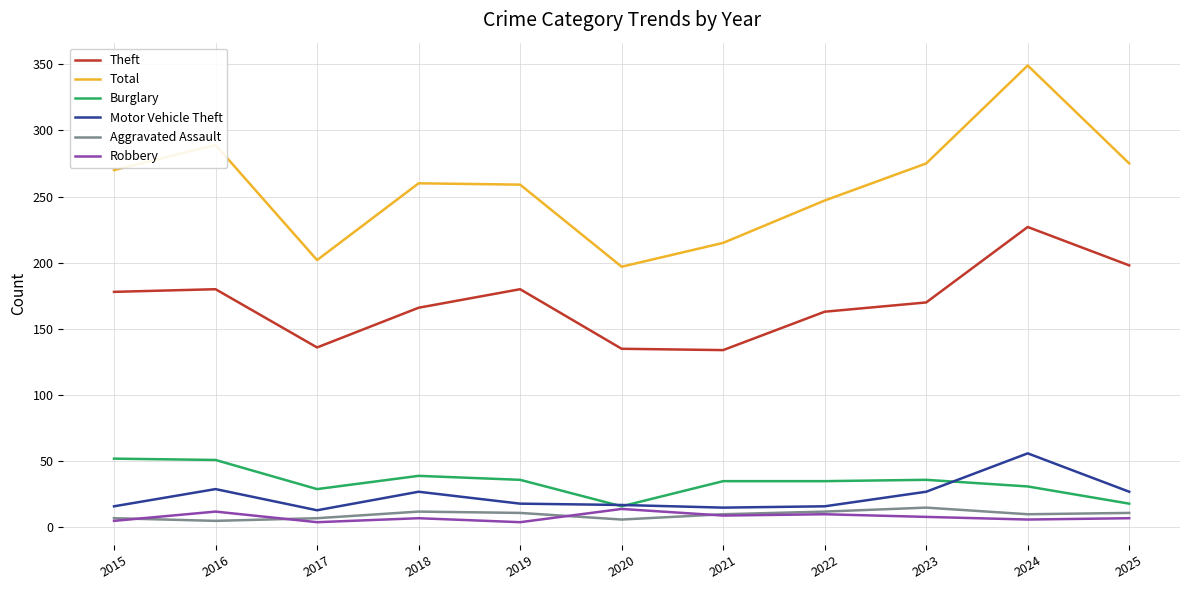

What is the sum of all Aggravated Assault values?

106